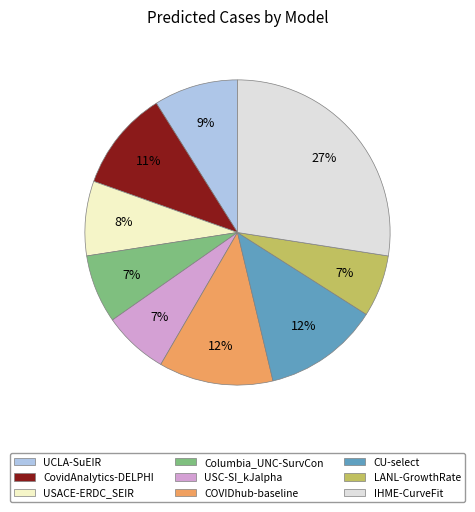

How many segments does this pie chart have?

9